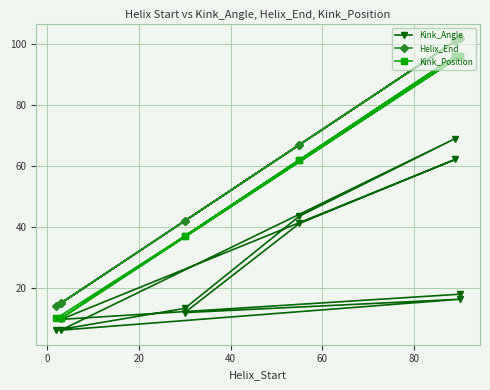

What is the label of the 4th point from the left?

40